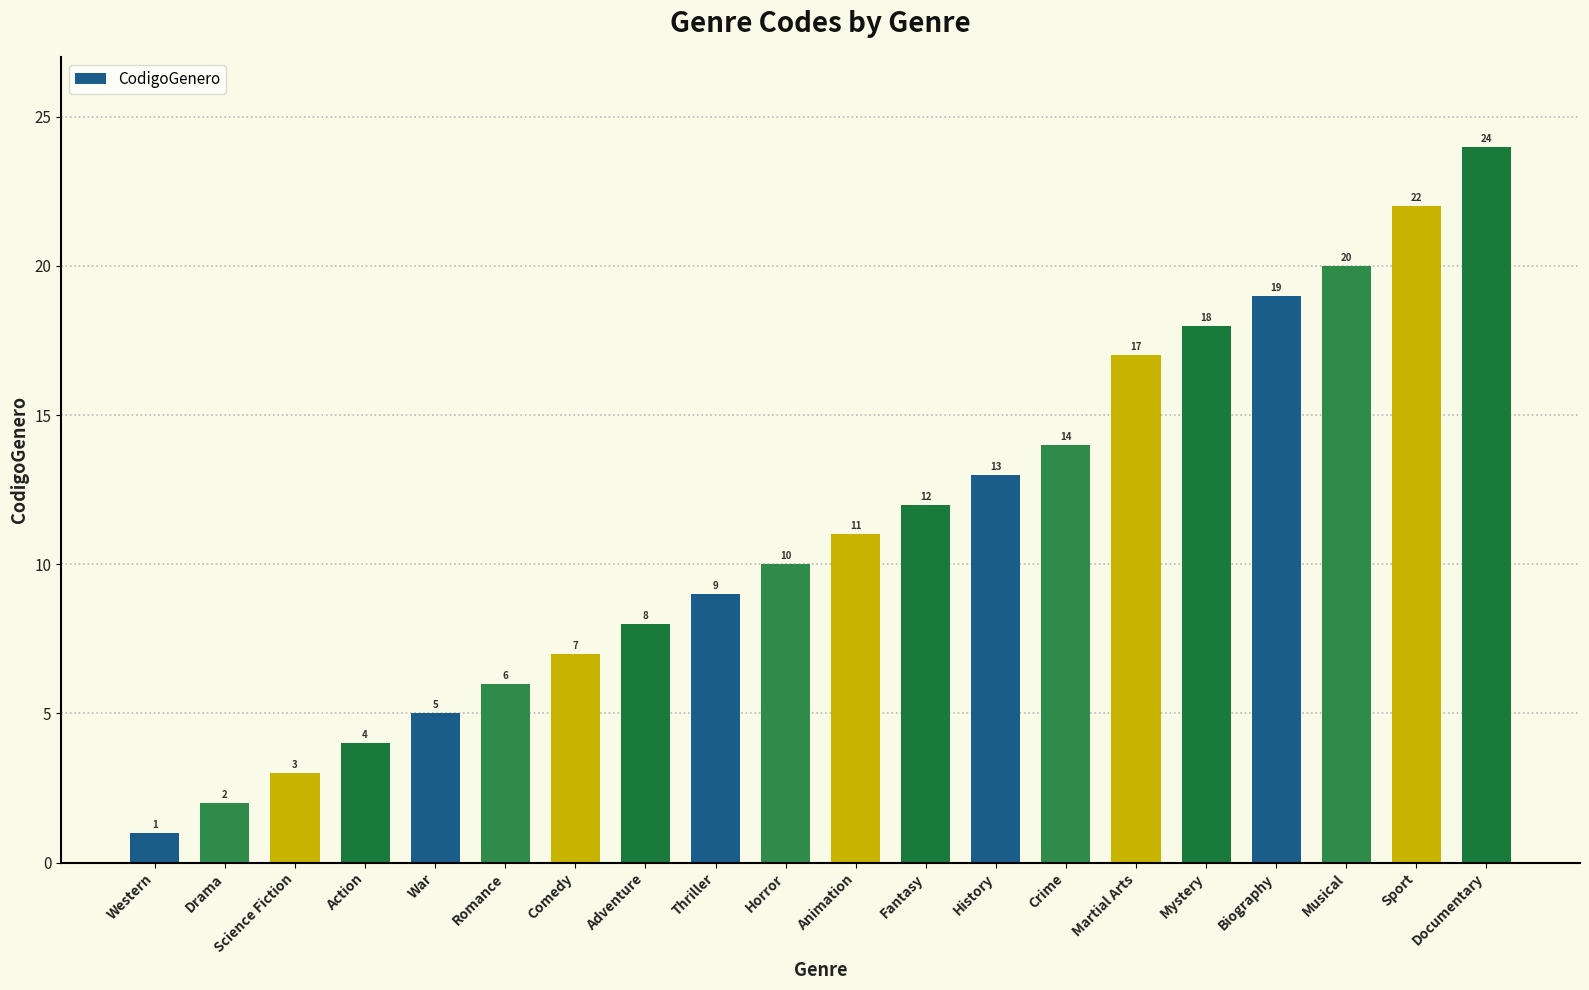

What position from the left is Sport?

19